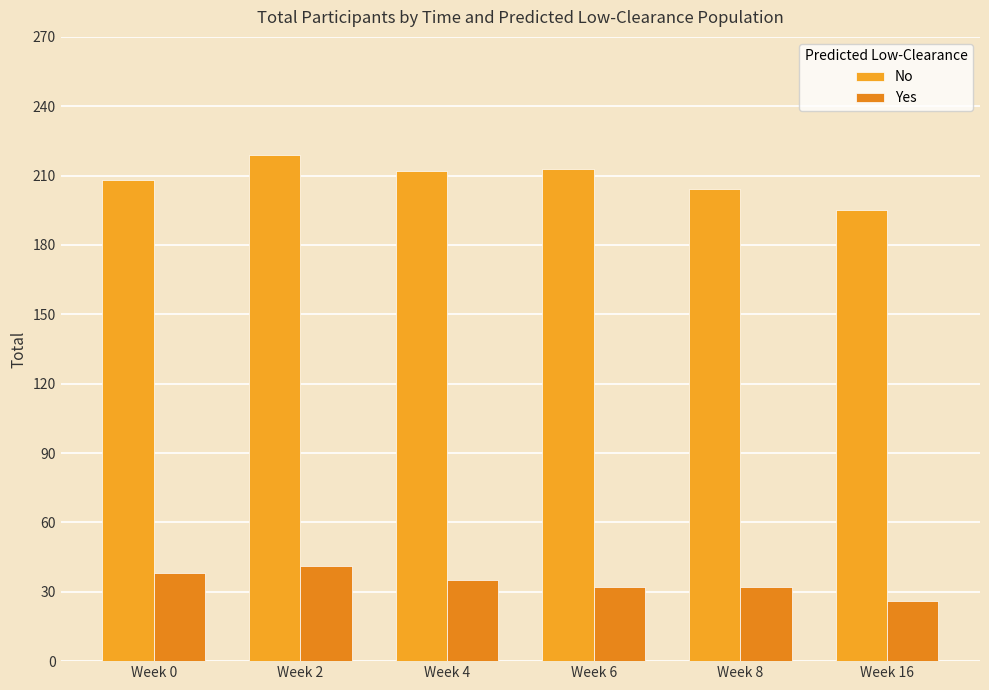

What is the value of the No bar at the 1st from the left?

208